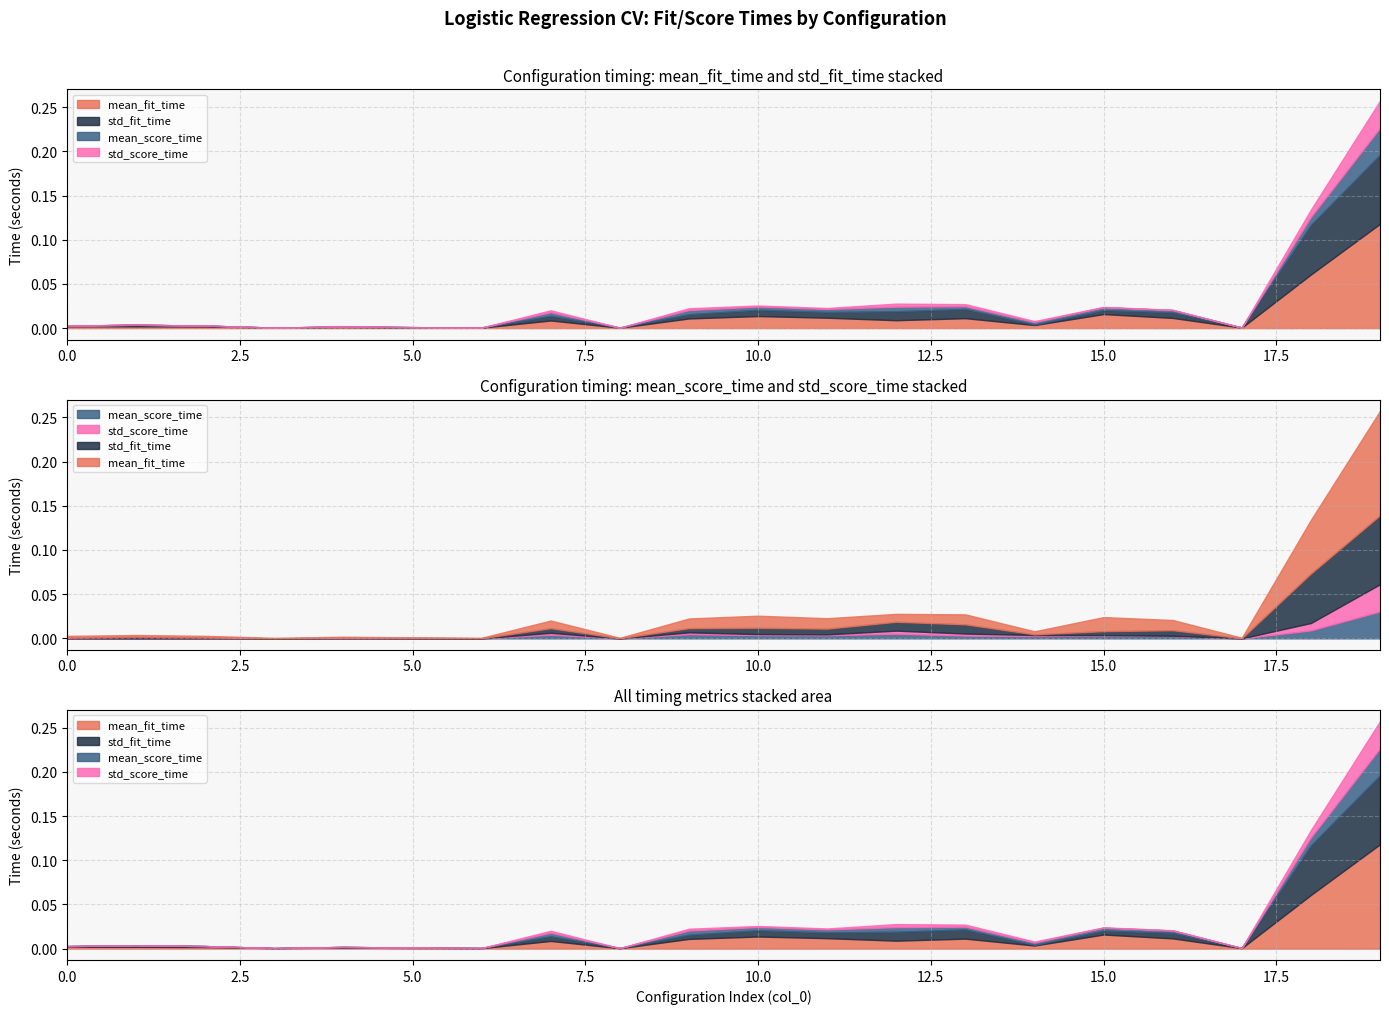

True or false: std_fit_time and mean_fit_time intersect in this chart.

True